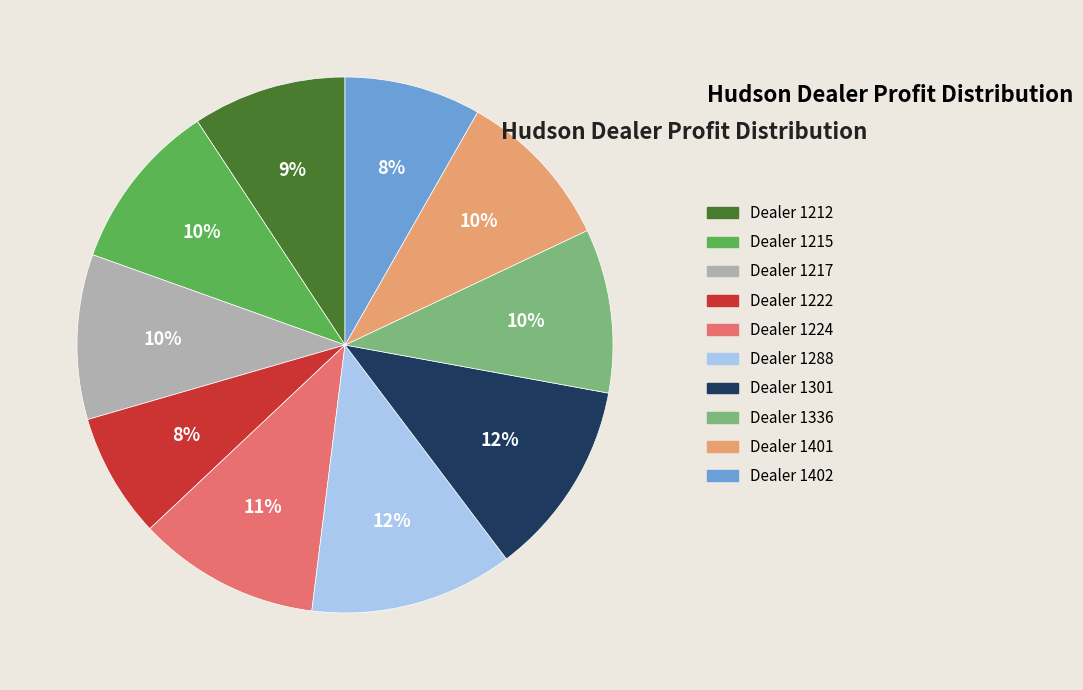

Is there any slice that represents more than half of the pie?

No